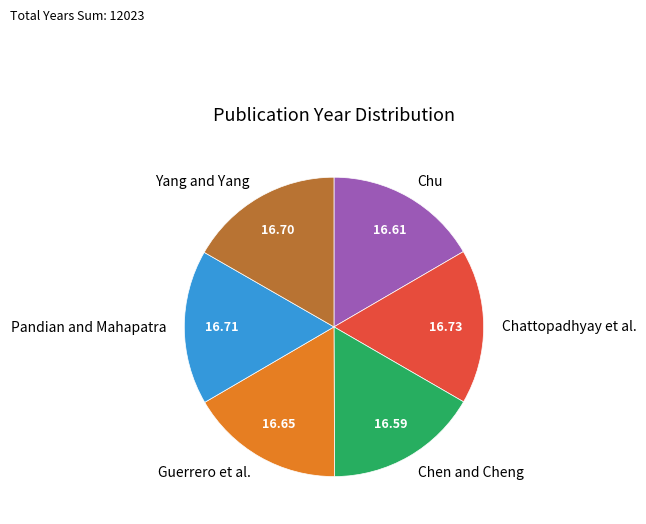

Count the number of slices in the pie.

6